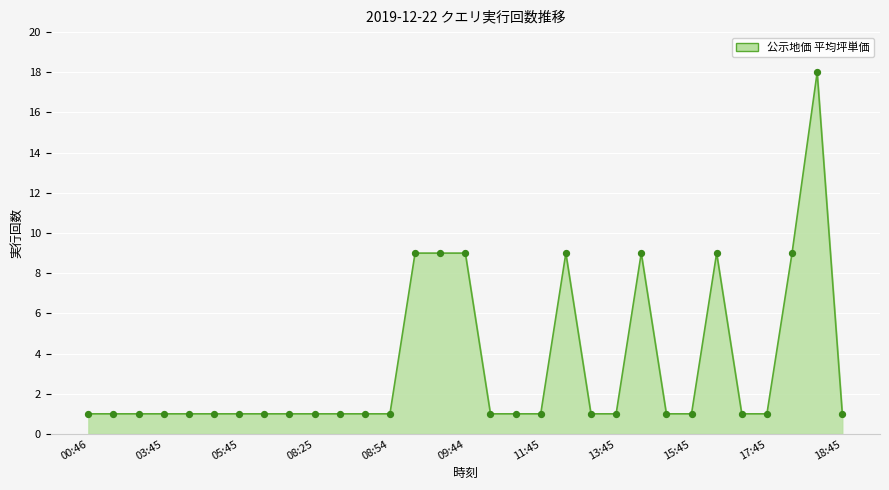

What is the difference between the maximum and minimum values?

17